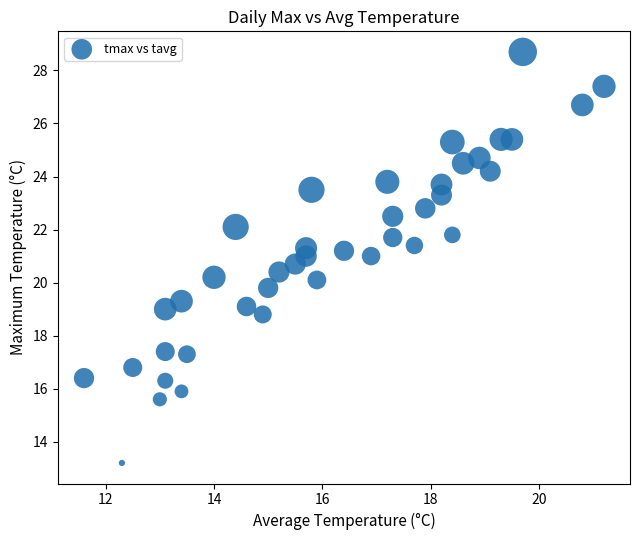

What is the range of Y values (max minus min)?

15.5